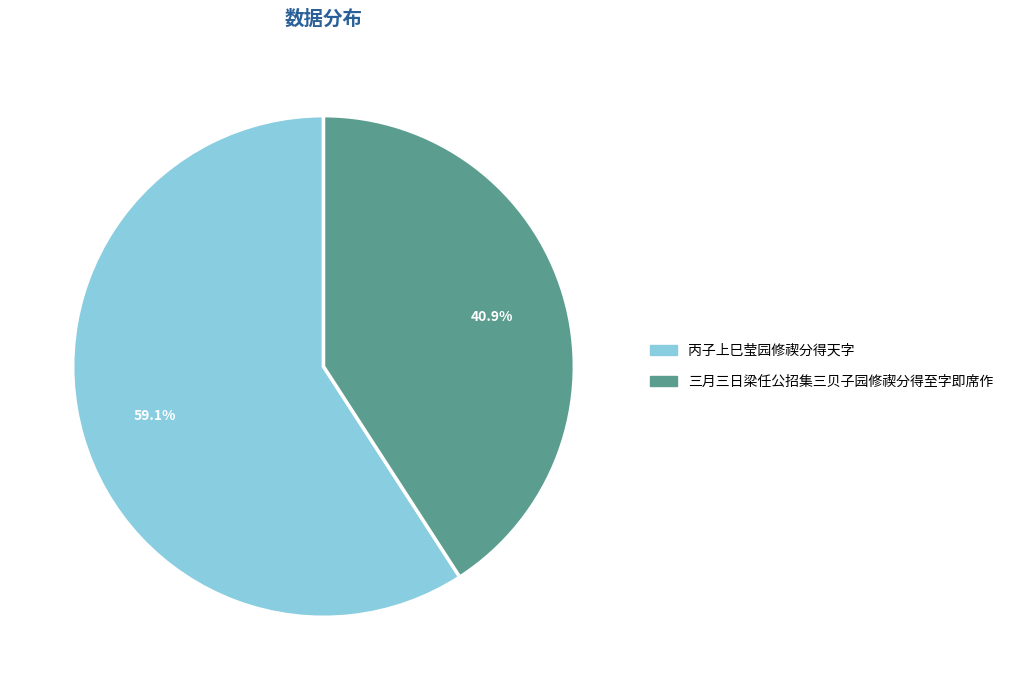

What percentage do 丙子上巳莹园修禊分得天字 and 三月三日梁任公招集三贝子园修禊分得至字即席作 together represent?

100.0%